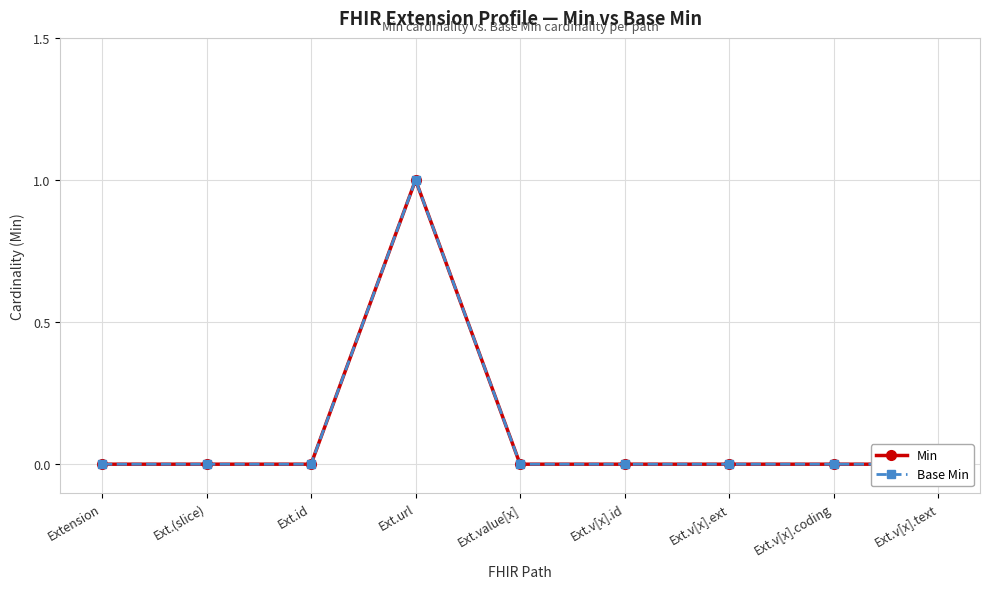

Which series has the largest range (max minus min)?

Min